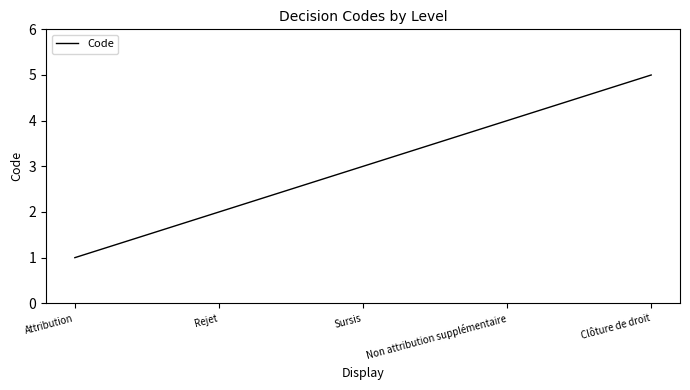

Which category has the highest value across all series?

Clôture de droit